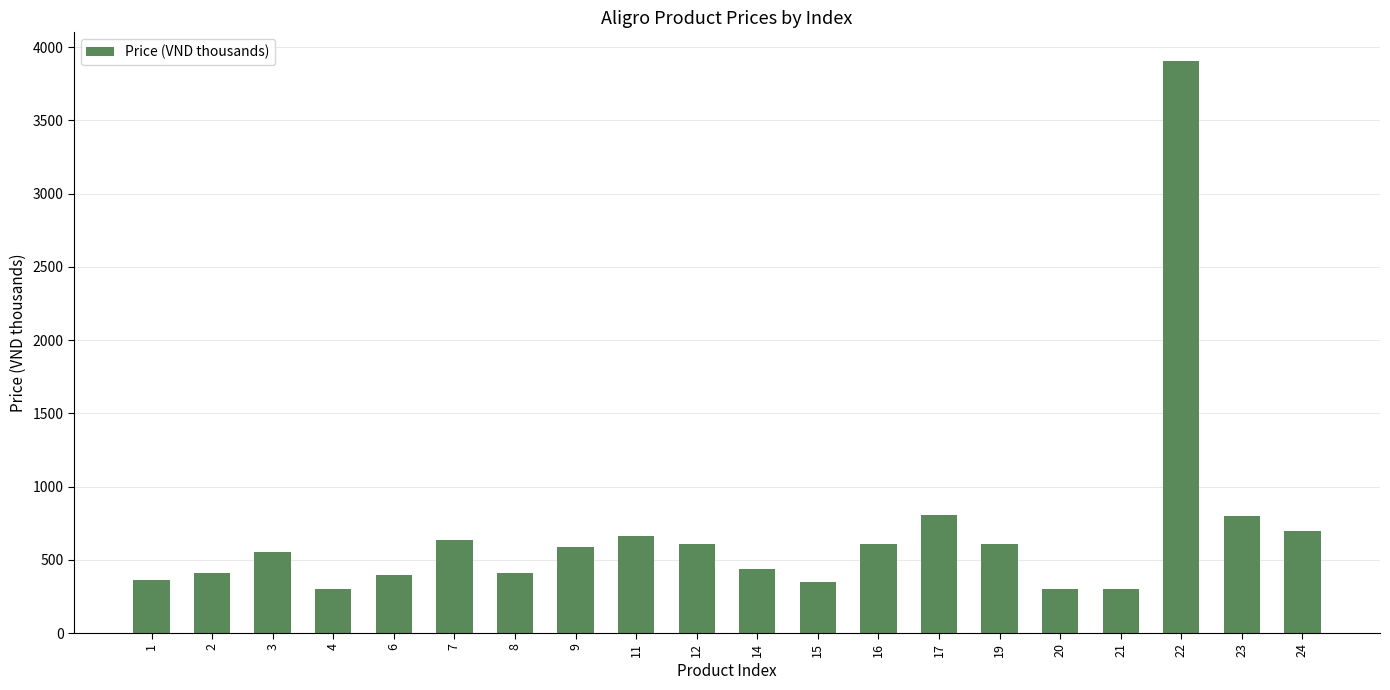

Where does the data first go above 585?

7